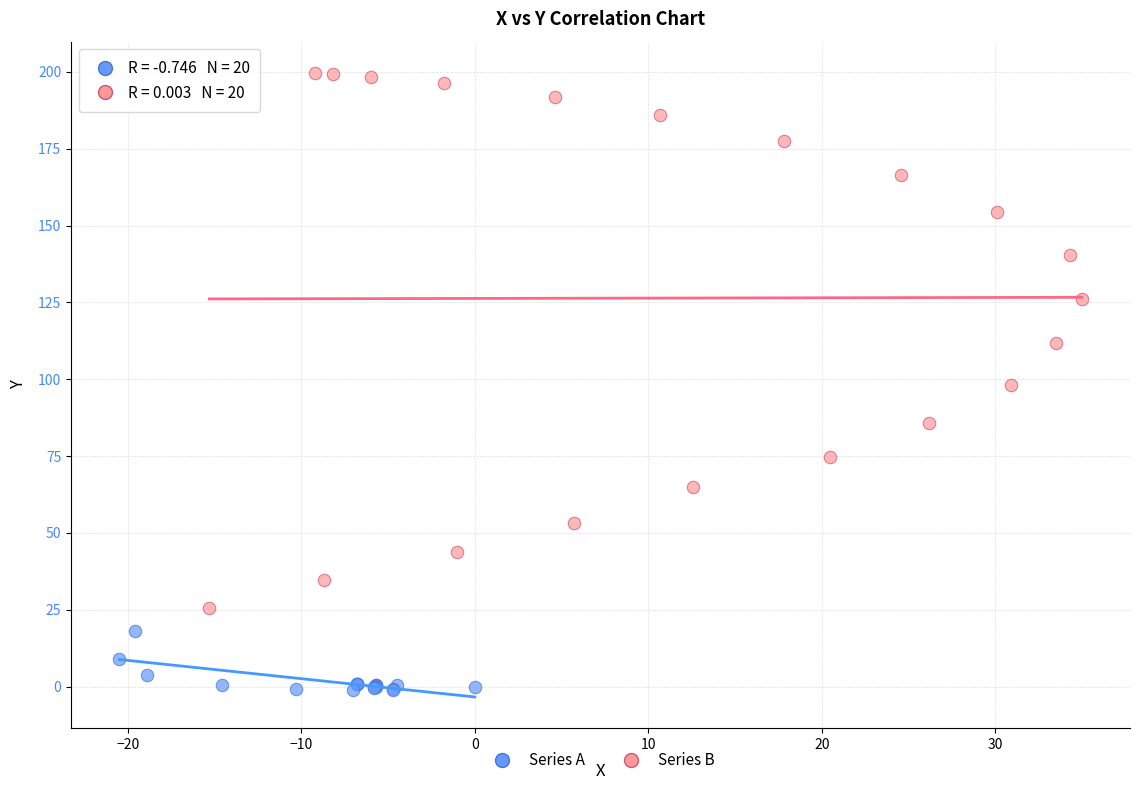

Which series has the largest Y range (max minus min)?

Series B